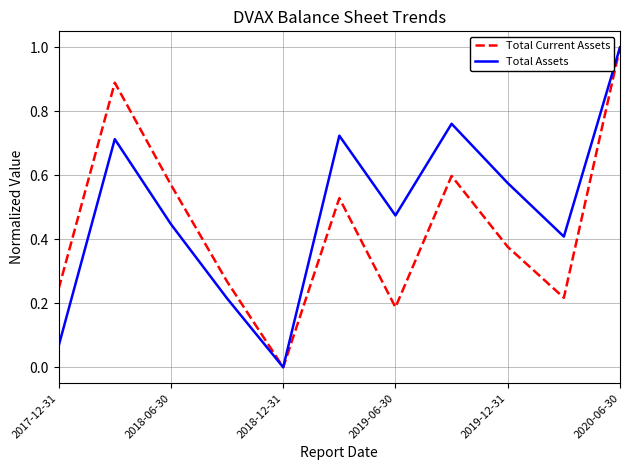

What is the maximum value shown in the chart?

1.0